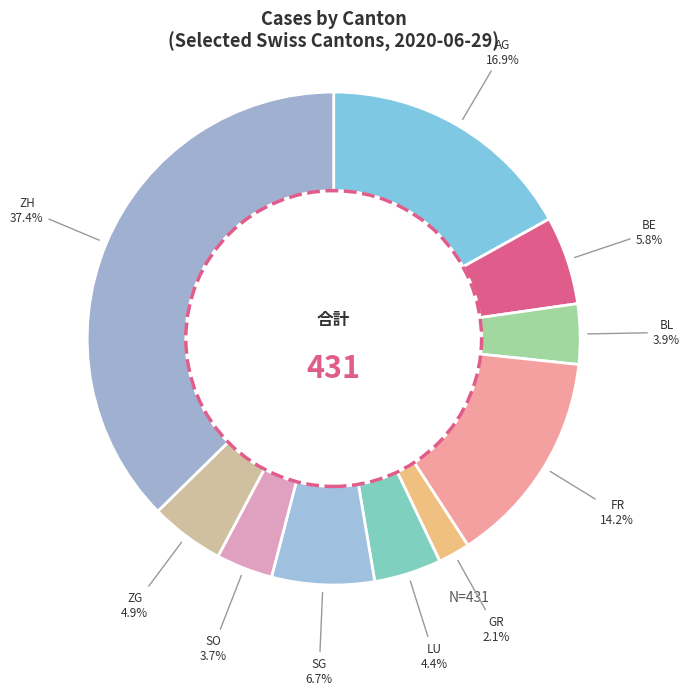

Which category has the smallest portion of the pie?

GR